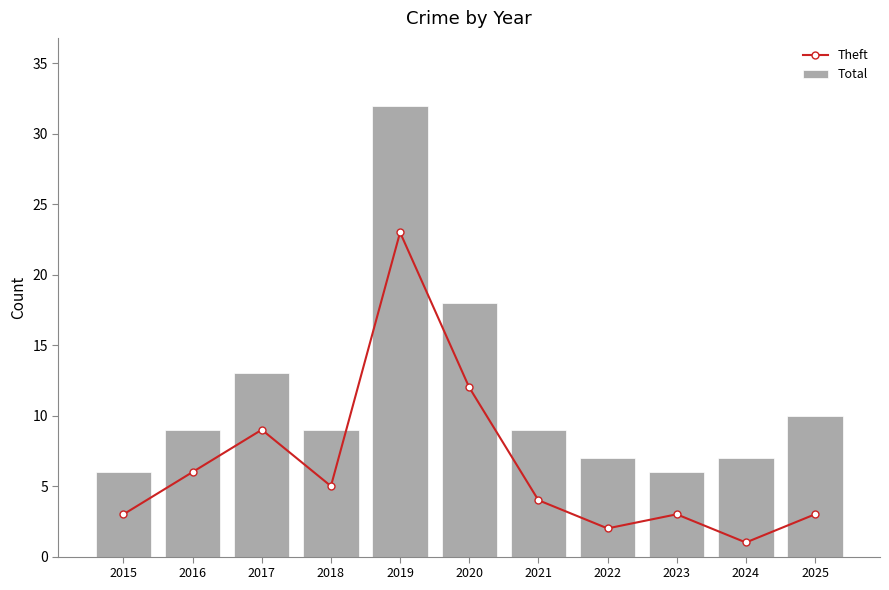

The Theft series shows 33 at 2019. True or false?

False